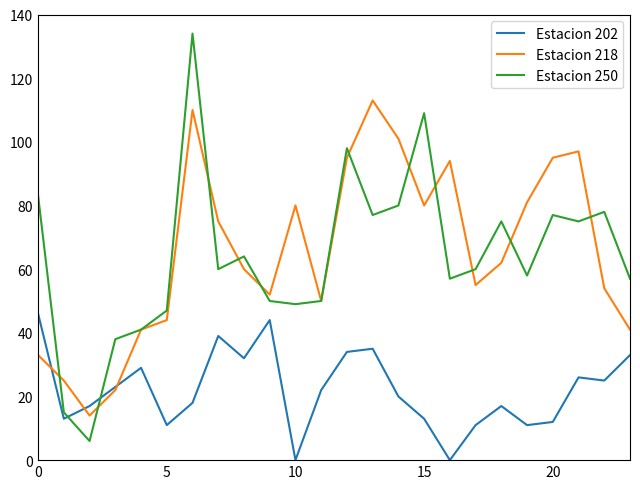

Which series has the largest range (max minus min)?

Estacion 250